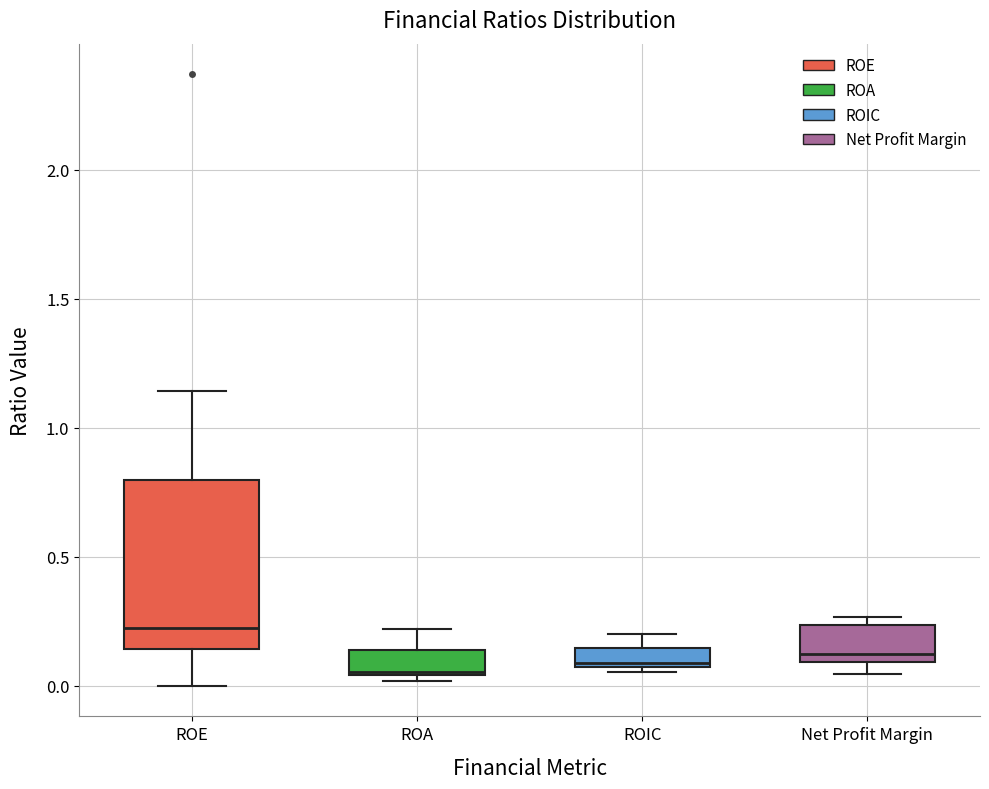

Comparing the boxes themselves (not the whiskers), which one is the tallest?

ROE